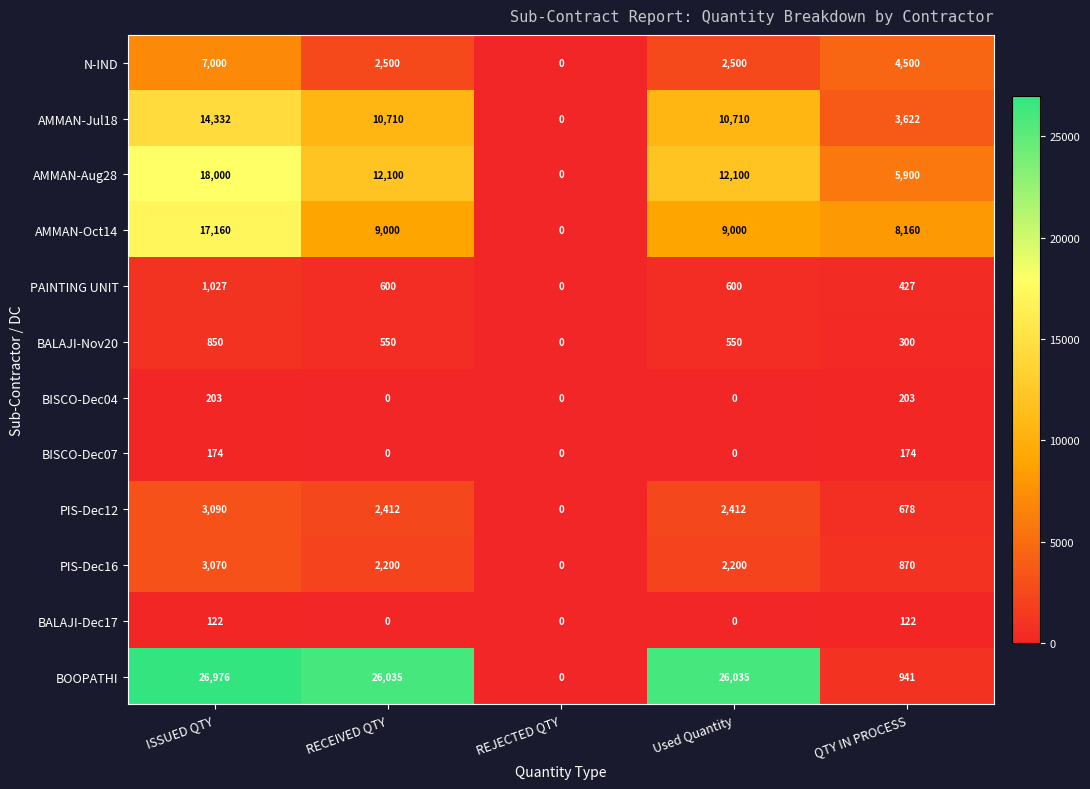

Which series has the largest total across all categories?

BOOPATHI